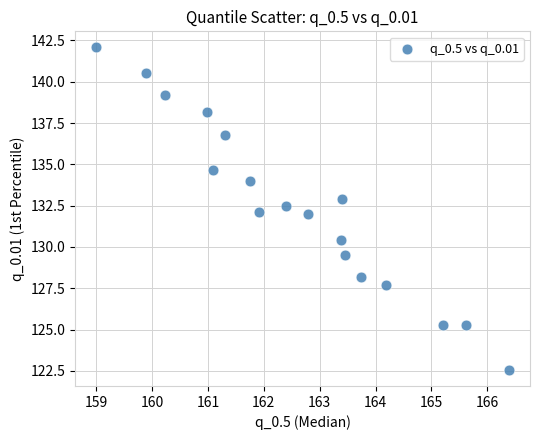

What is the range of X values (max minus min)?

7.4